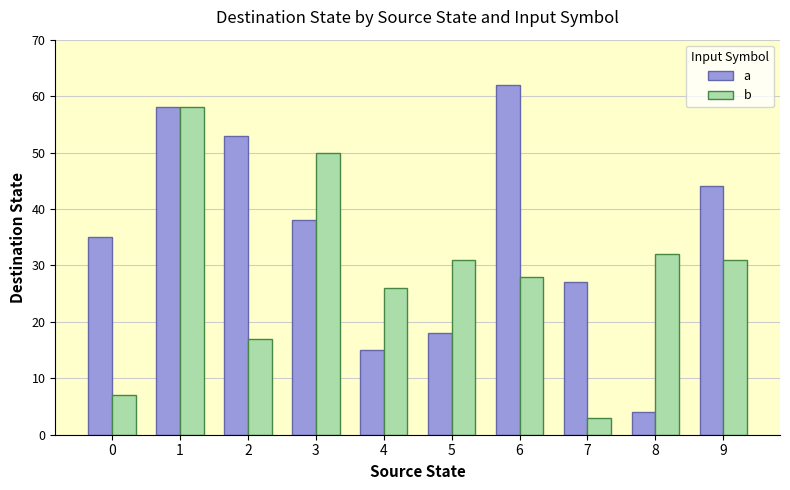

What is the sum of the a values at 0 and 6?

97